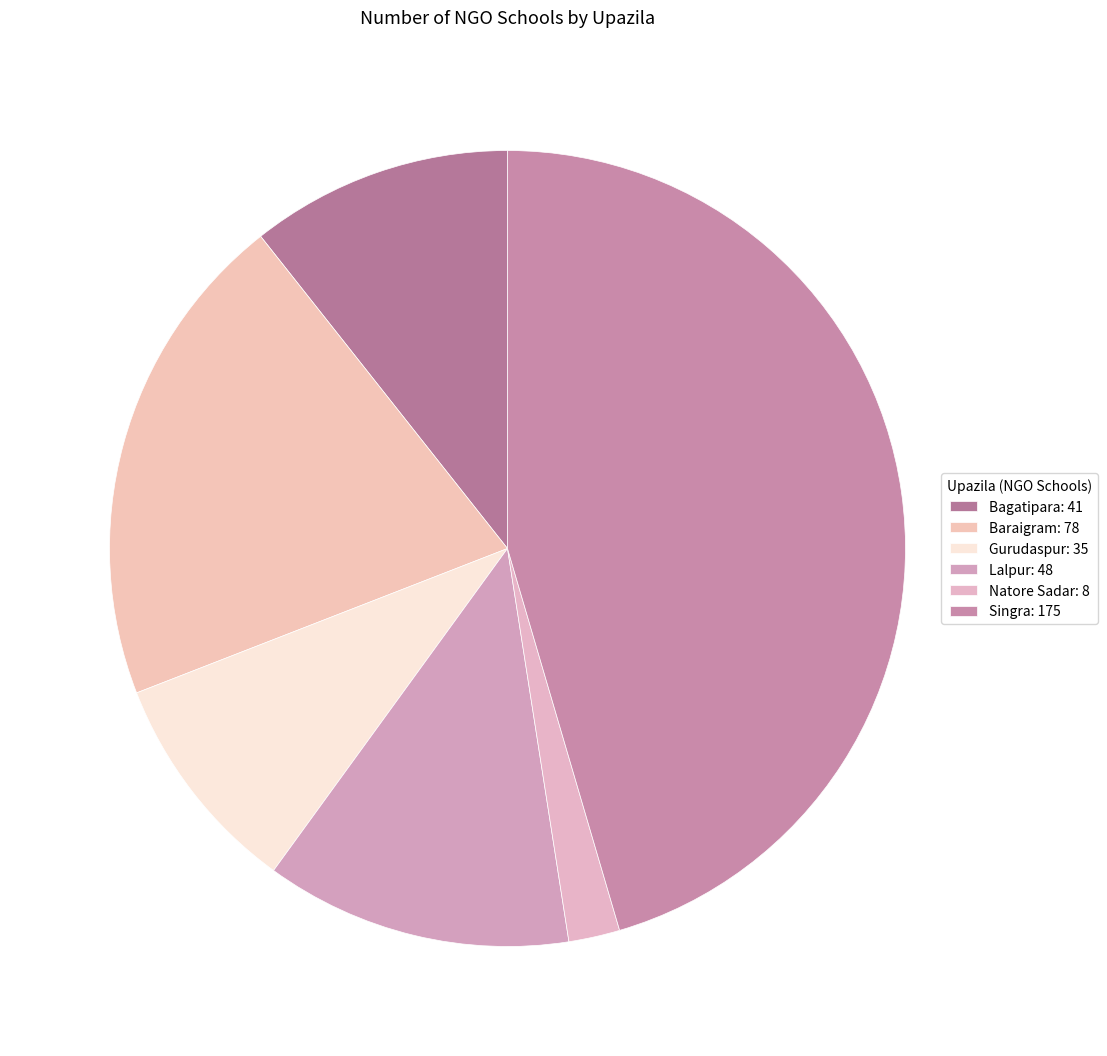

Rank the categories by value from lowest to highest.

Natore Sadar, Gurudaspur, Bagatipara, Lalpur, Baraigram, Singra